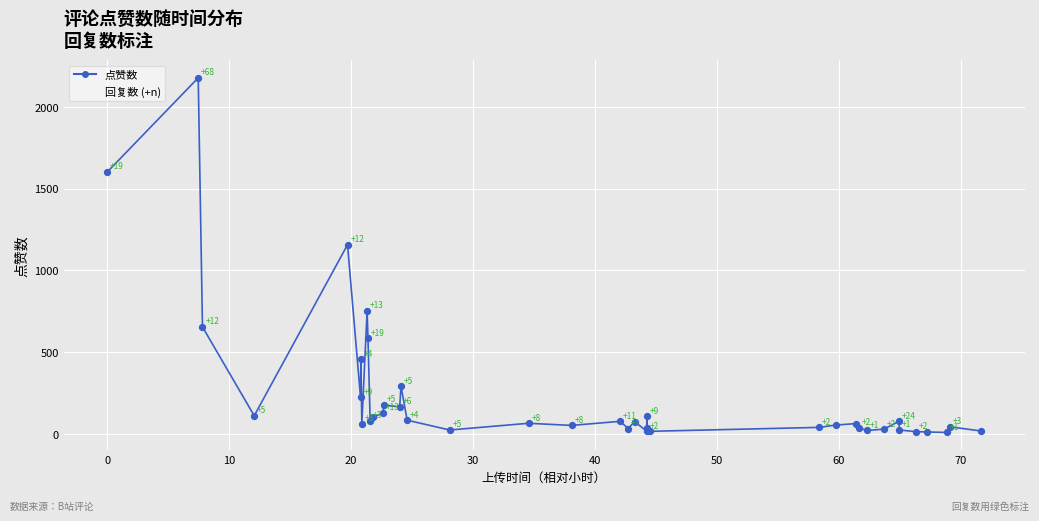

What is the difference between the maximum and minimum values?

2167